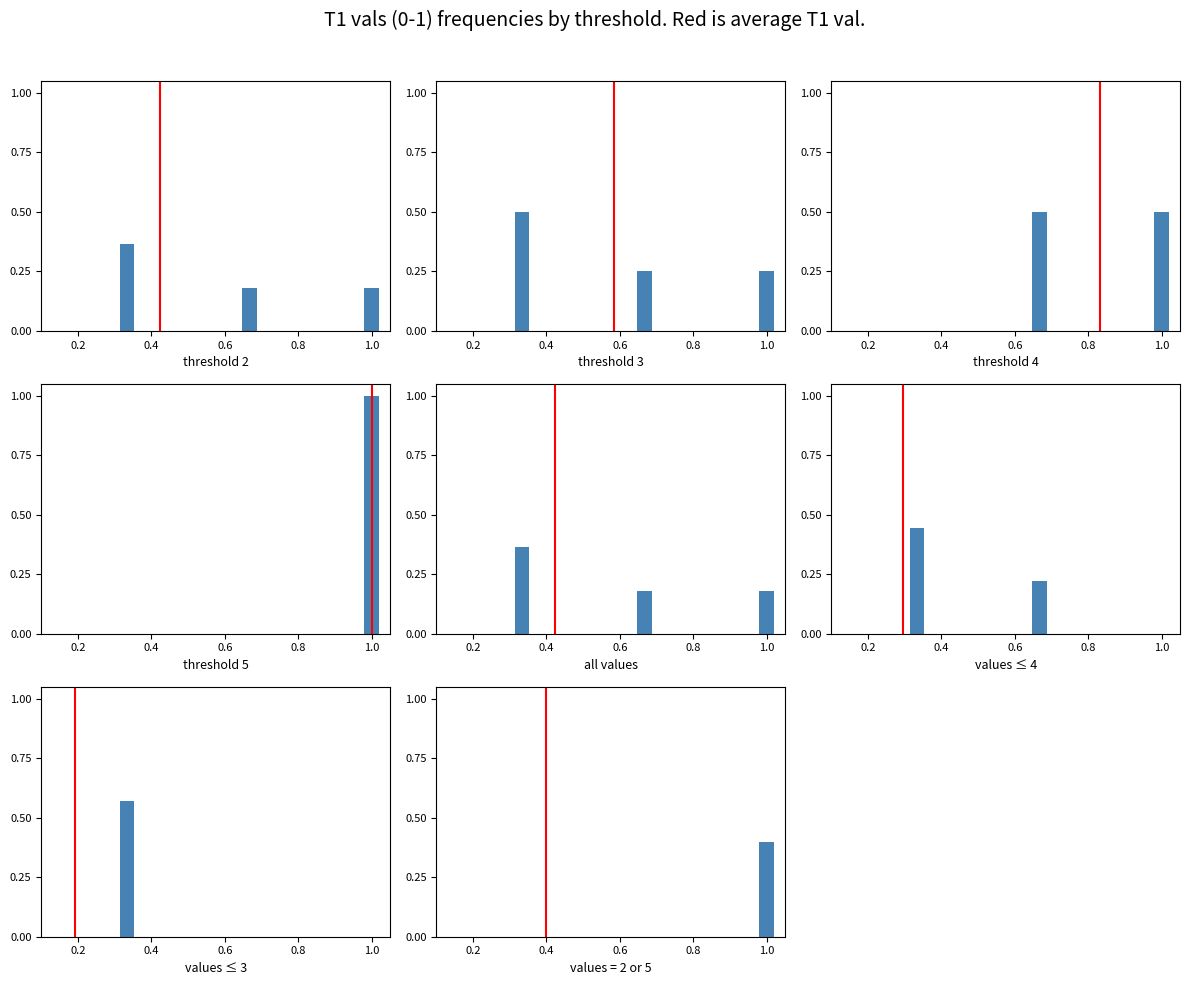

What value does the average series have at 0.4?

1.0